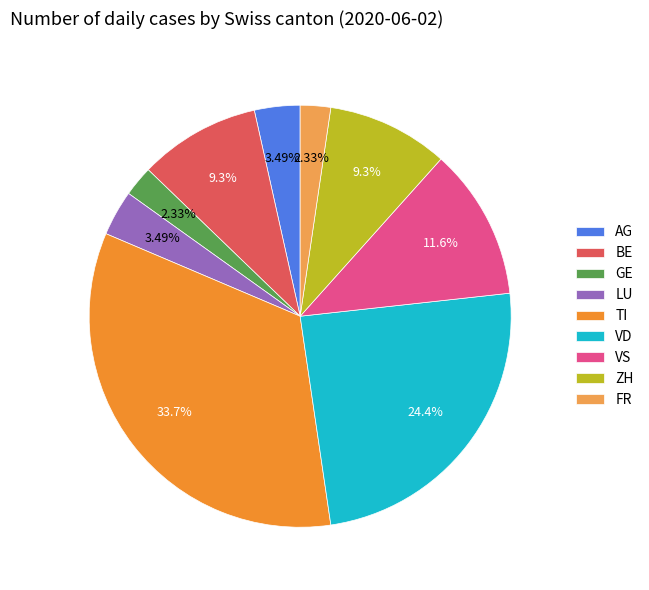

Which category has the biggest portion of the pie?

TI